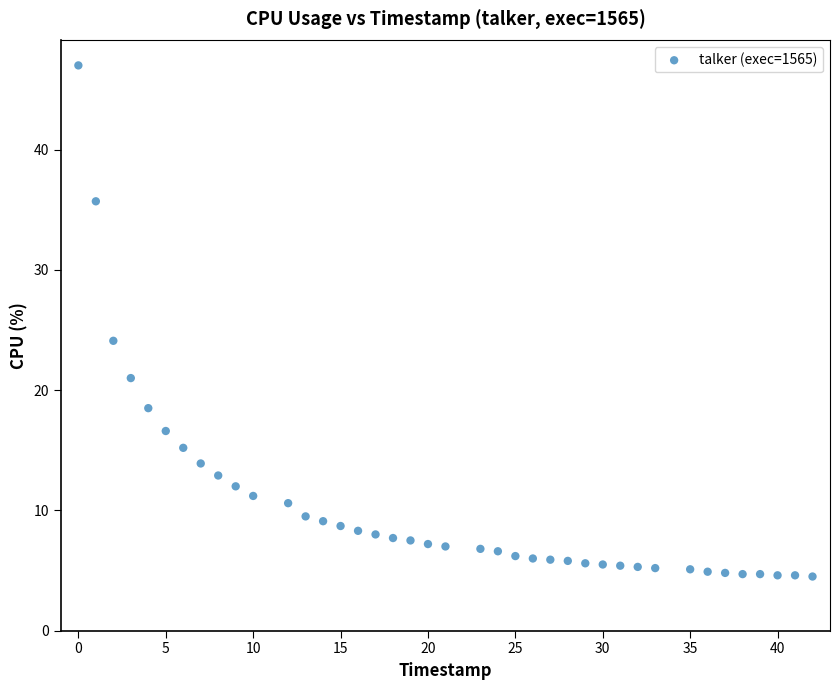

What Y value in the scatter plot is closest to 25?

24.1